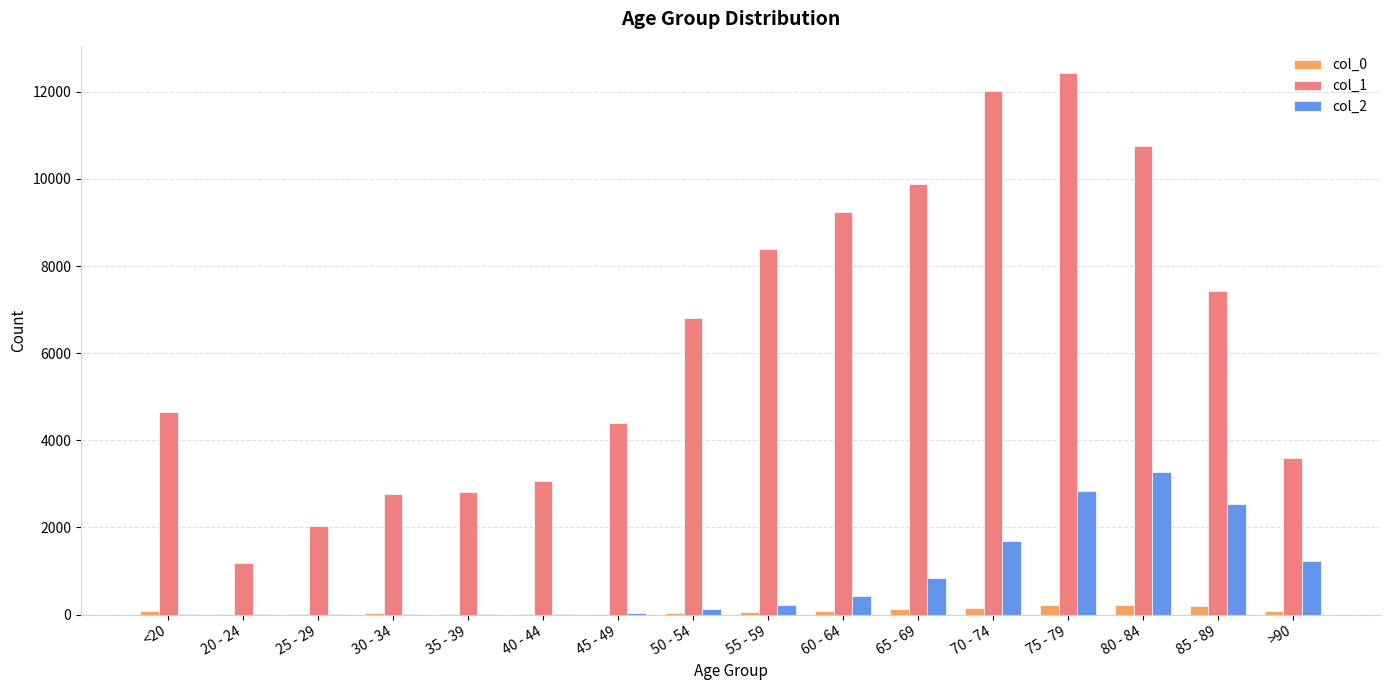

What is the maximum value shown in the chart?

12434